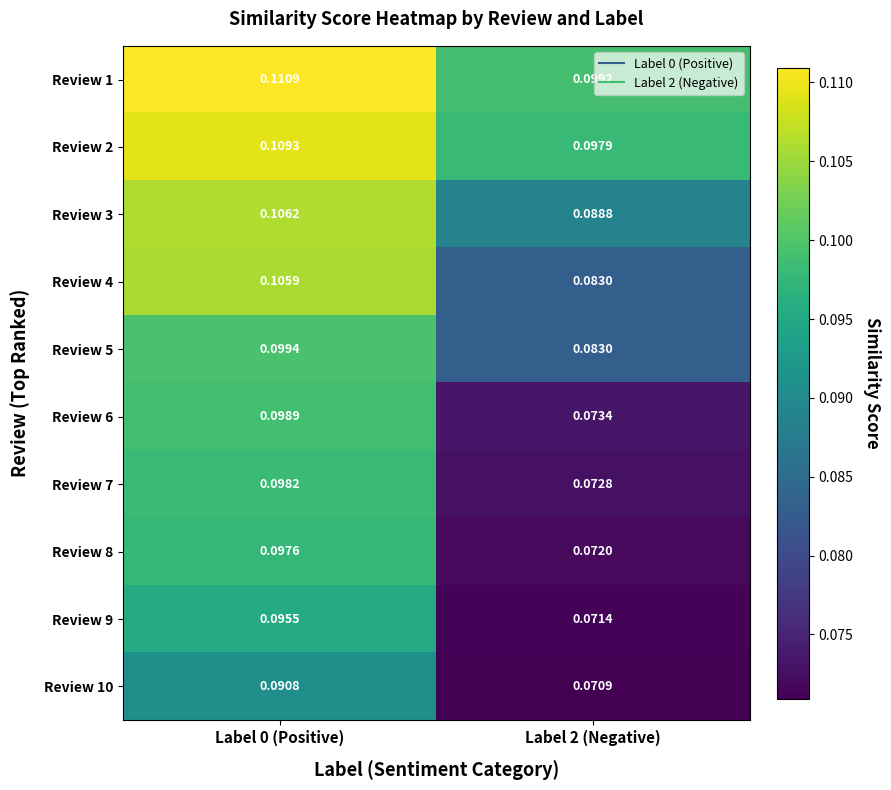

Is the value of Review 2 at Label 0 (Positive) greater than the value of Review 7 at Label 0 (Positive)?

Yes